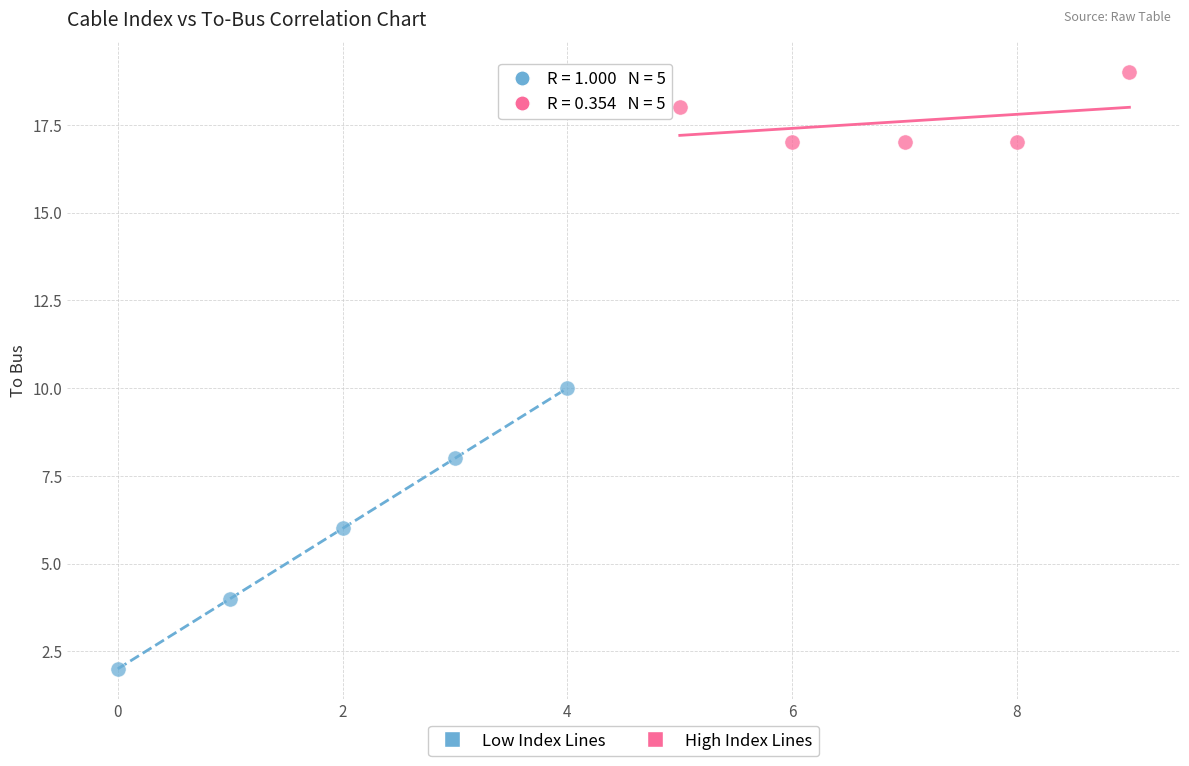

Which series has the widest spread of Y values?

Low Index Lines